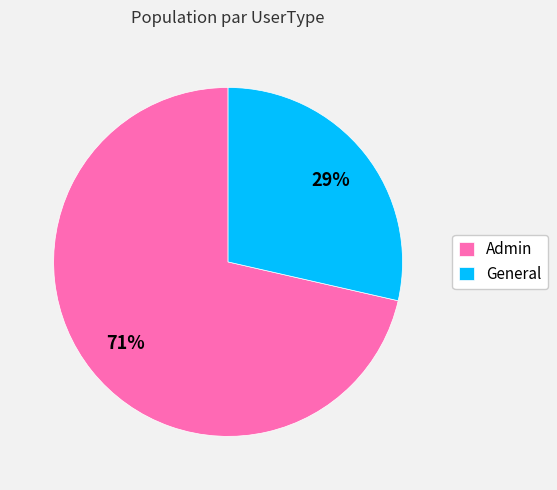

Which slice is the largest?

Admin